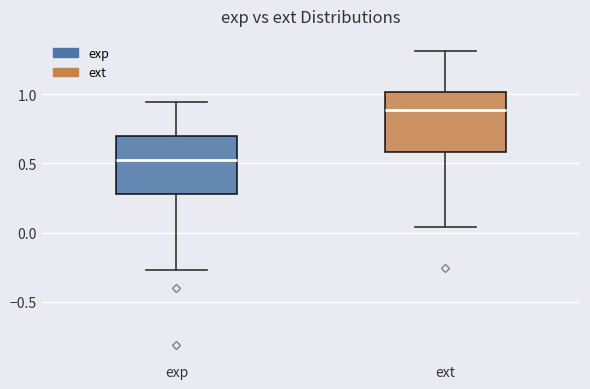

Which box's median line is the highest?

ext